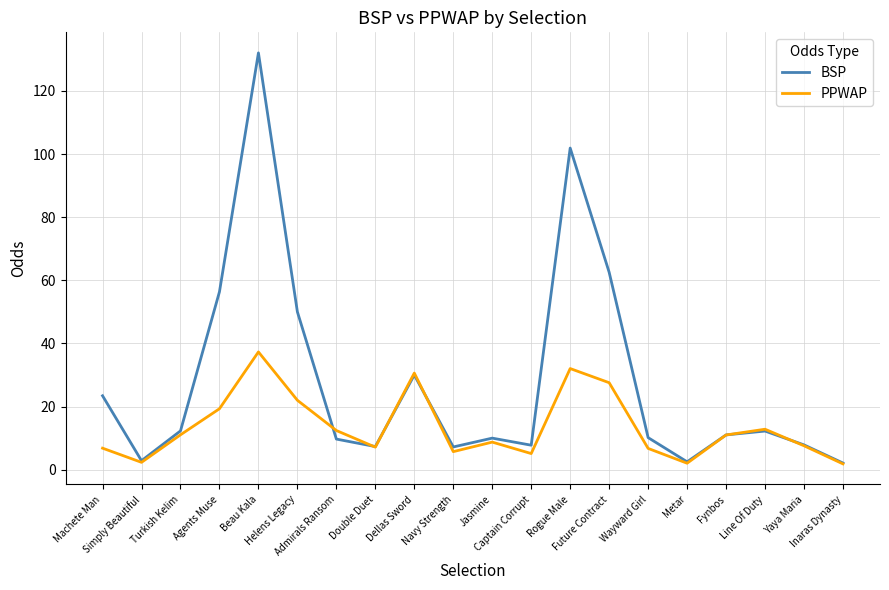

What is the average value of the BSP series?

28.0